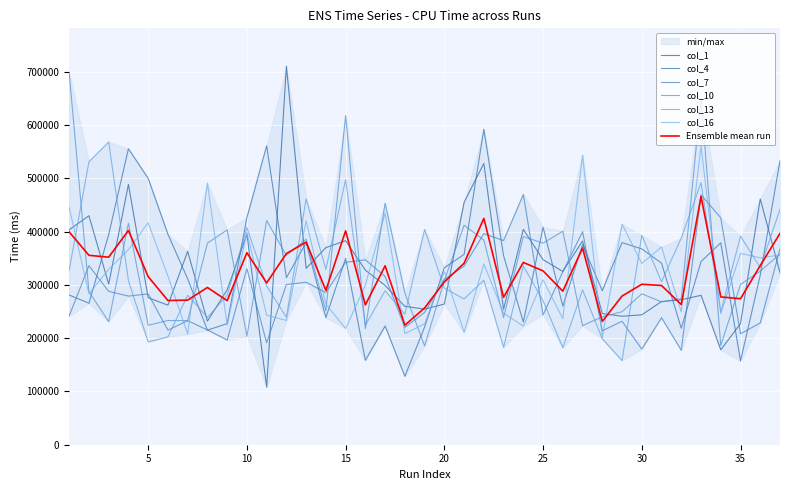

Which series has the widest spread of values?

col_1